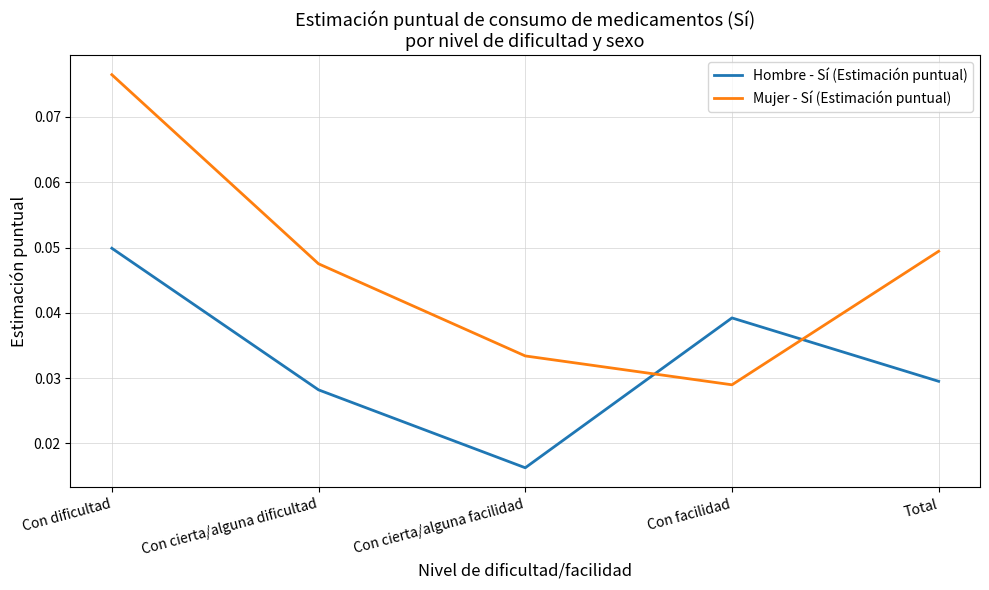

The value of Mujer - Sí (Estimación puntual) at Total is 0.1. True or false?

False